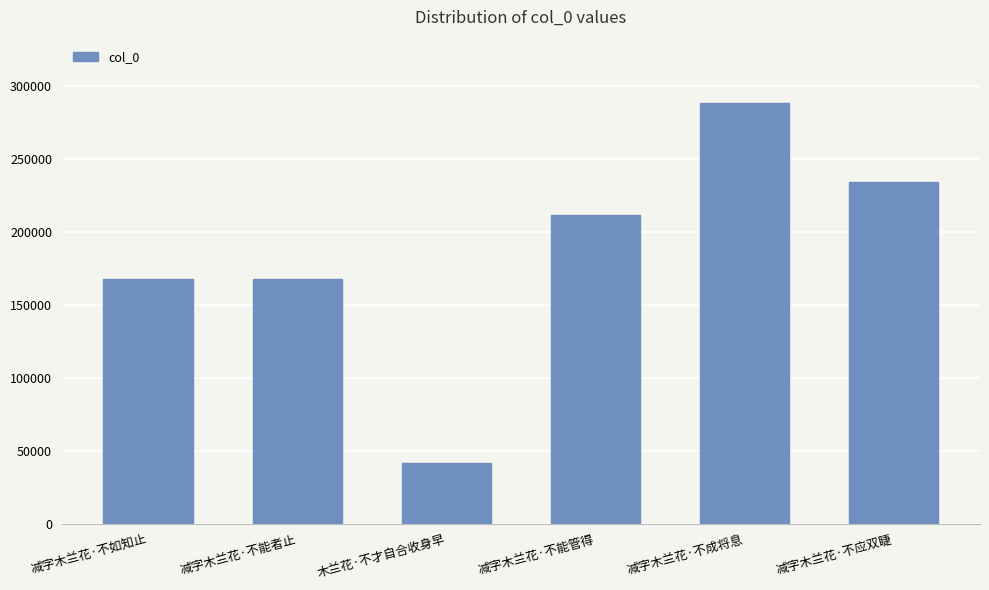

What is the approximate value at 木兰花·不才自合收身早, to the nearest 10?

41840